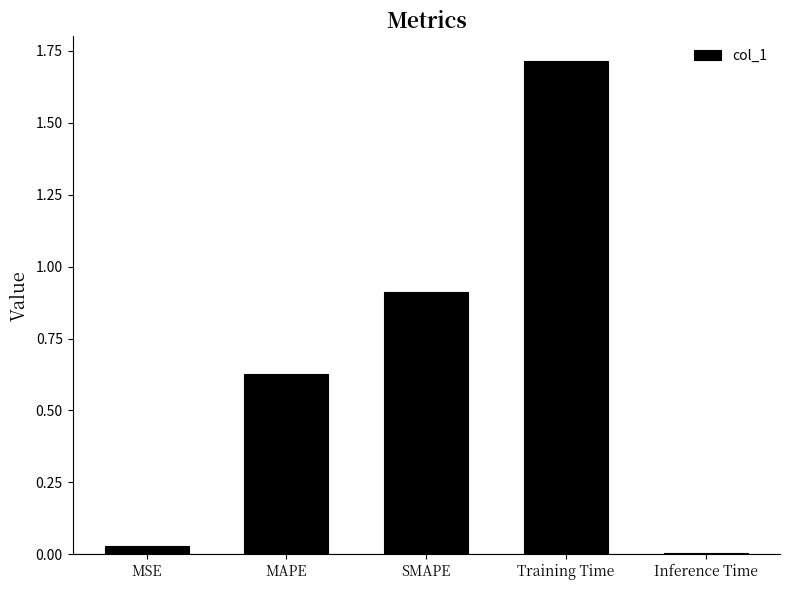

What position from the right is MSE?

5